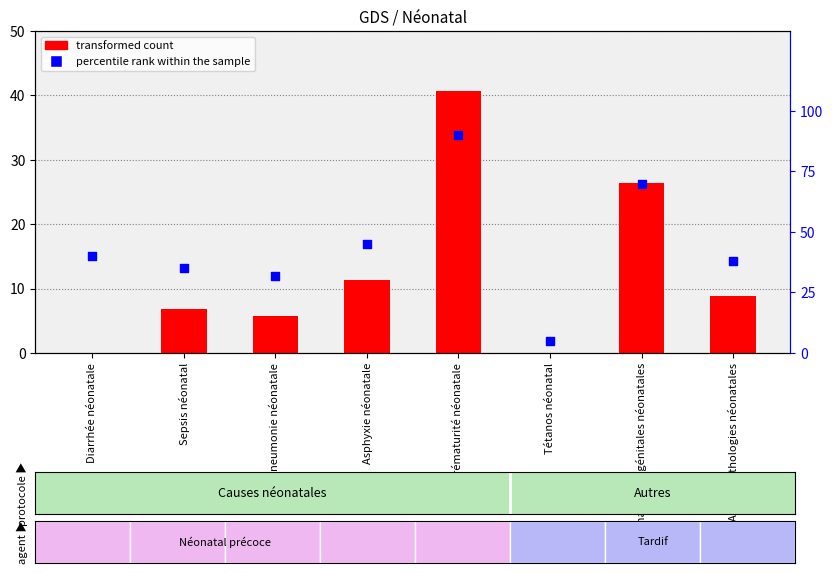

Which series has the largest Y range (max minus min)?

percentile rank within the sample